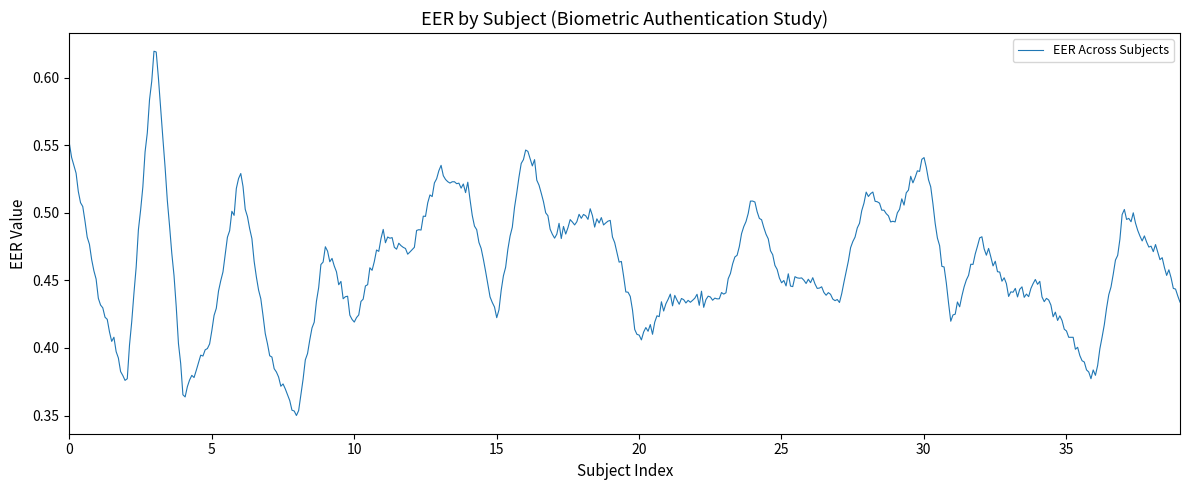

Does the chart display data point markers on the line(s)?

No